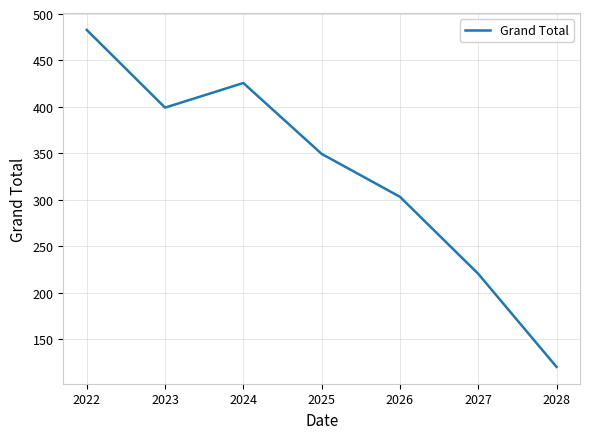

At which label does the data first exceed 349?

2022